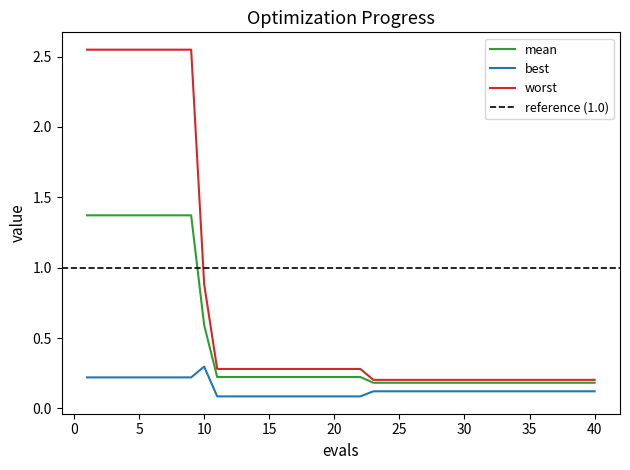

Read the mean value at 26.

0.2